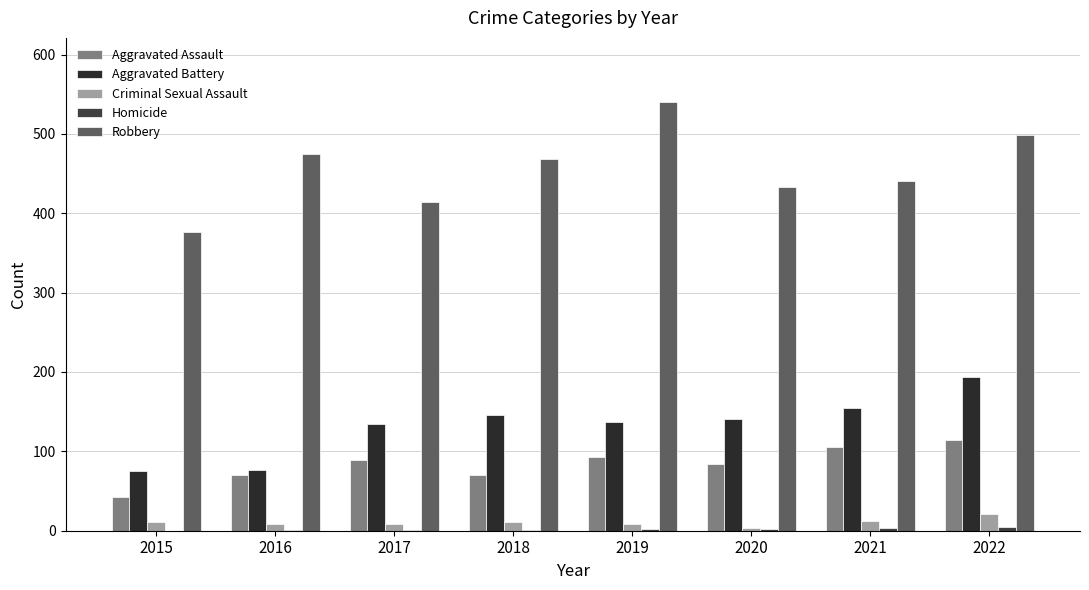

What is the average value of the Aggravated Assault series?

84